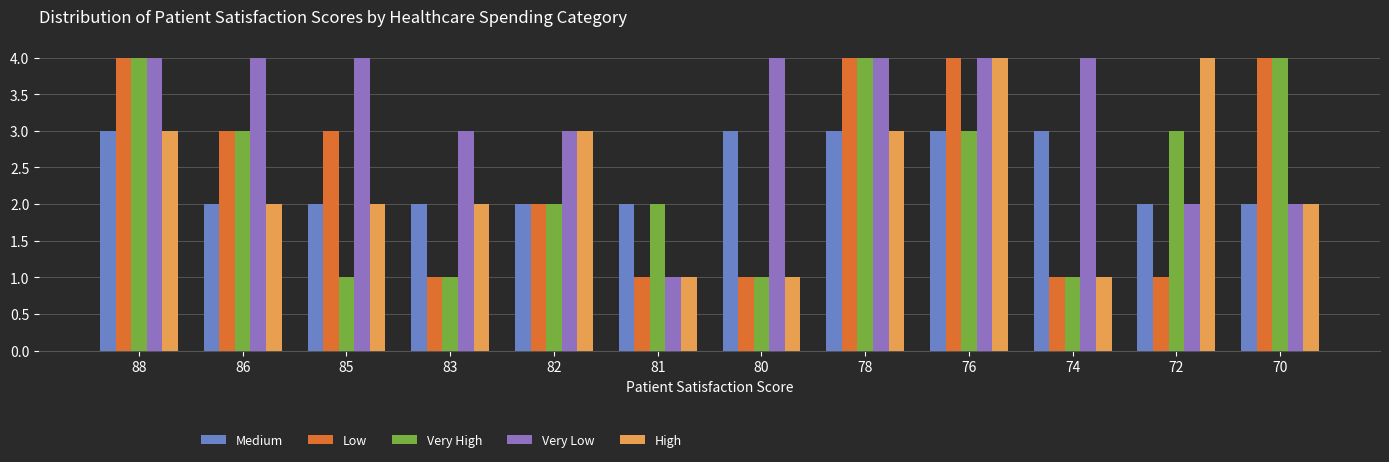

Reading left to right, list all the values displayed in this chart.

Medium: 88=3	86=2	85=2	83=2	82=2	81=2	80=3	78=3	76=3	74=3	72=2	70=2
Low: 88=4	86=3	85=3	83=1	82=2	81=1	80=1	78=4	76=4	74=1	72=1	70=4
Very High: 88=4	86=3	85=1	83=1	82=2	81=2	80=1	78=4	76=3	74=1	72=3	70=4
Very Low: 88=4	86=4	85=4	83=3	82=3	81=1	80=4	78=4	76=4	74=4	72=2	70=2
High: 88=3	86=2	85=2	83=2	82=3	81=1	80=1	78=3	76=4	74=1	72=4	70=2